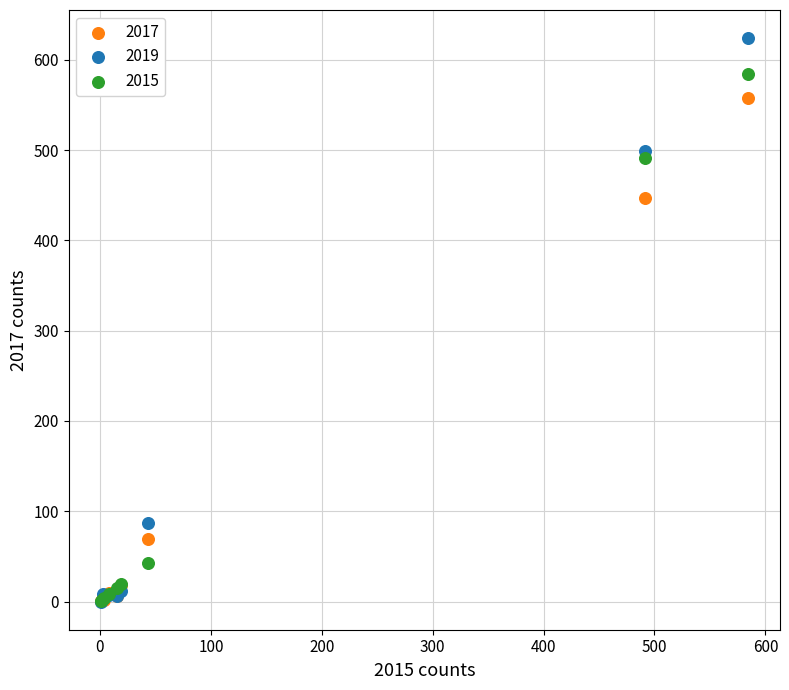

Across all series, what Y value is closest to 312?

447